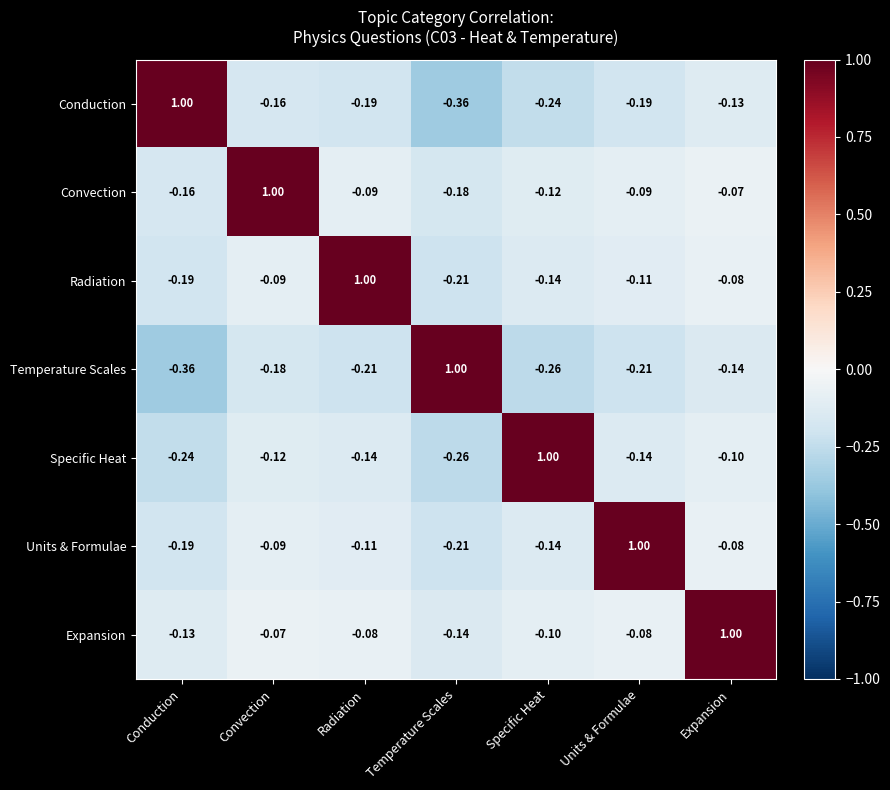

What is the difference between the highest and lowest values at Expansion?

1.1